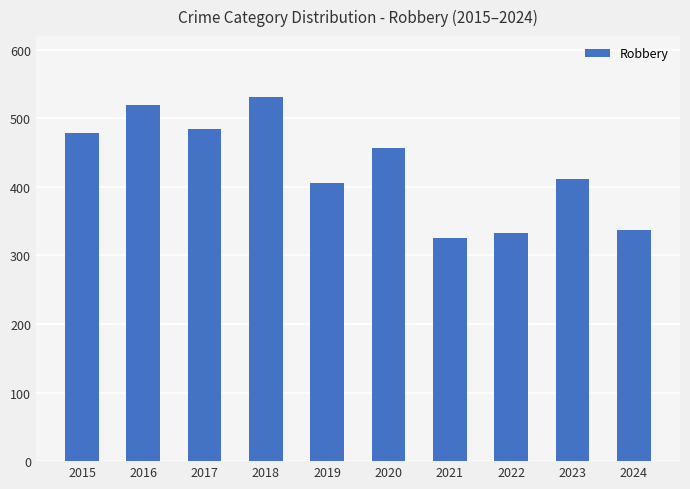

Reading left to right, extract all data points from this chart.

2015=478	2016=519	2017=485	2018=531	2019=405	2020=457	2021=325	2022=333	2023=411	2024=337